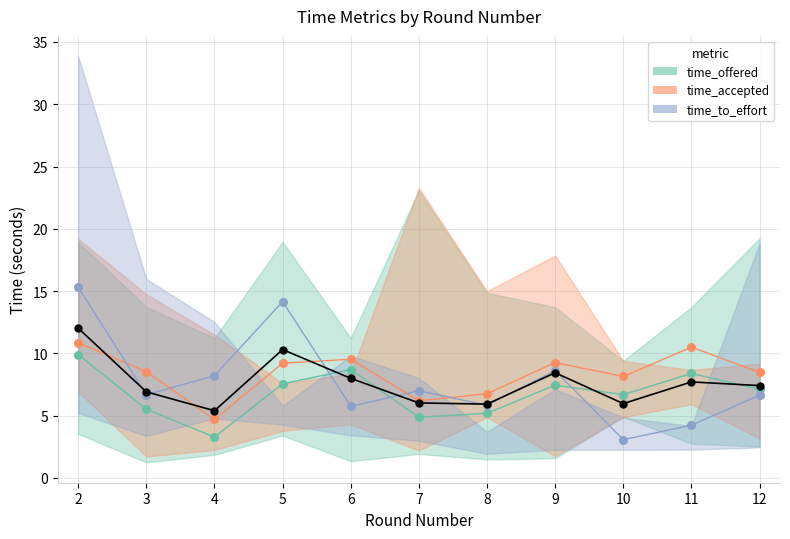

Which series contains the lowest Y value?

time_to_effort